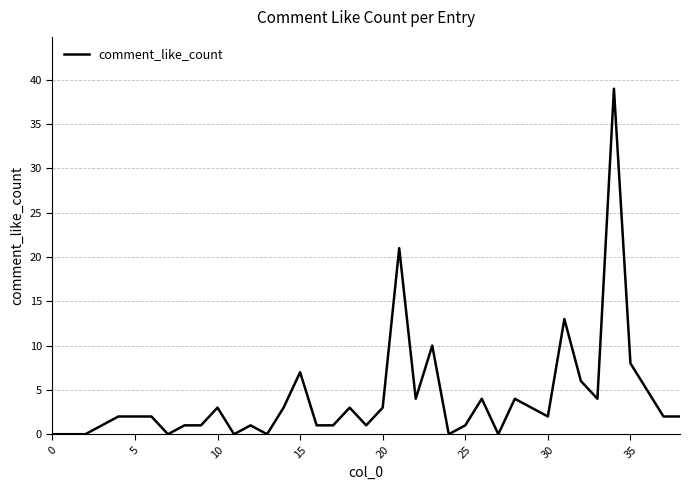

Count the number of categories in the chart.

39